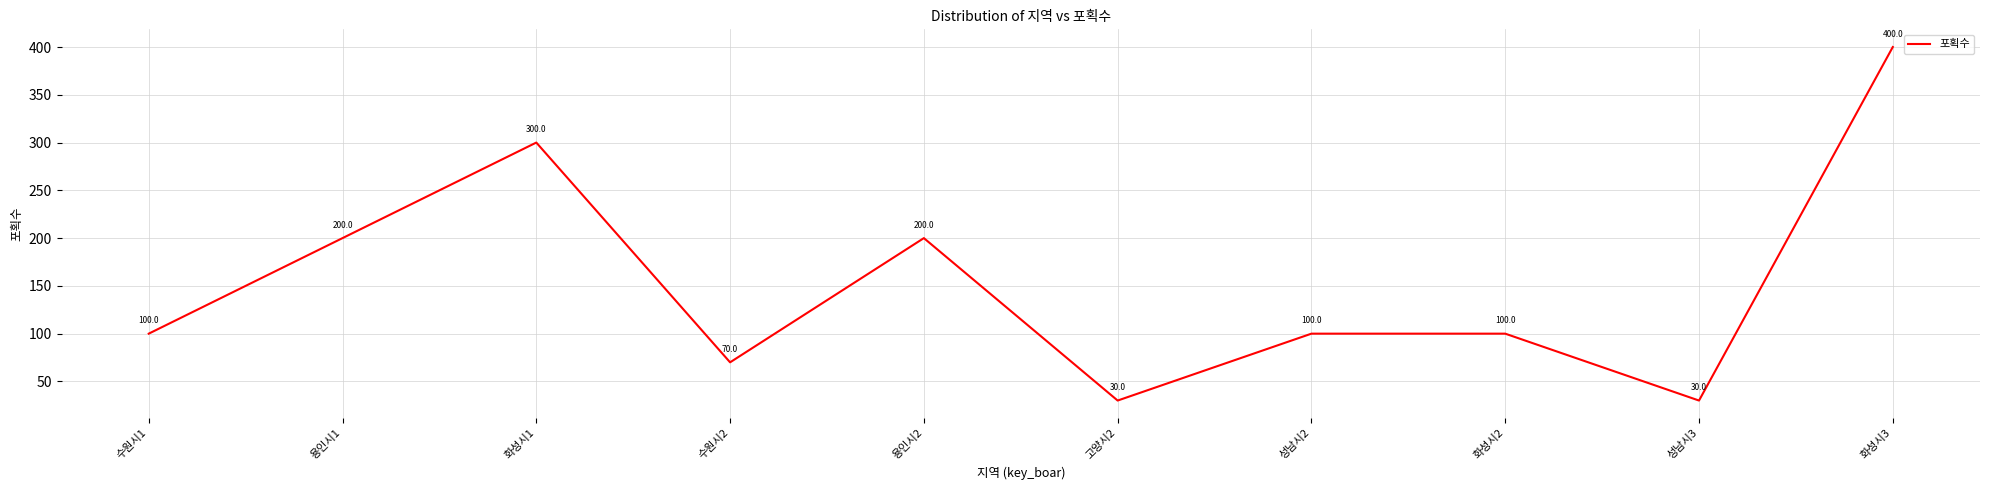

What is the greatest value displayed?

400